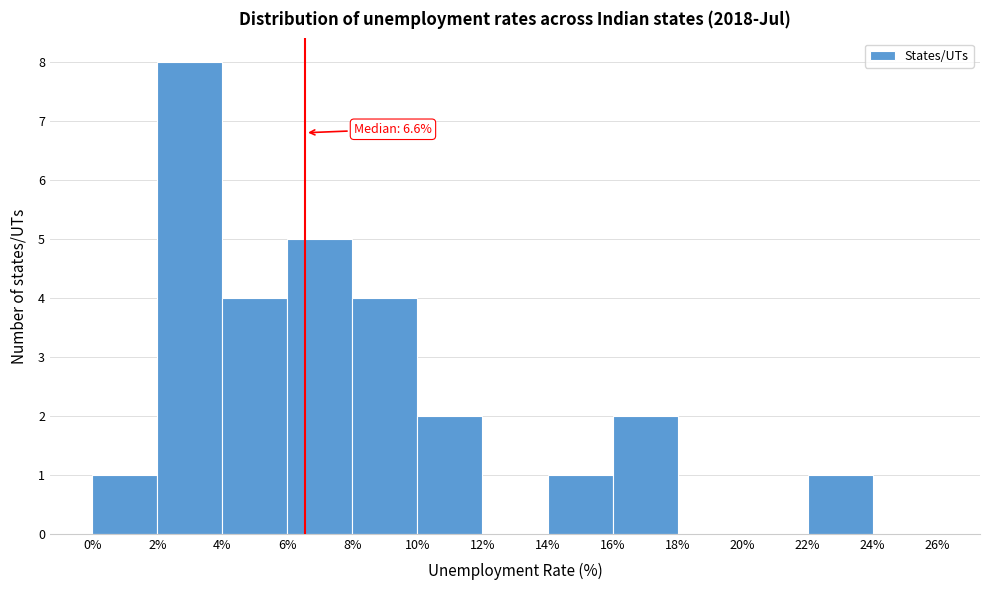

Which range on the x-axis has the tallest bar?

2% to 4%